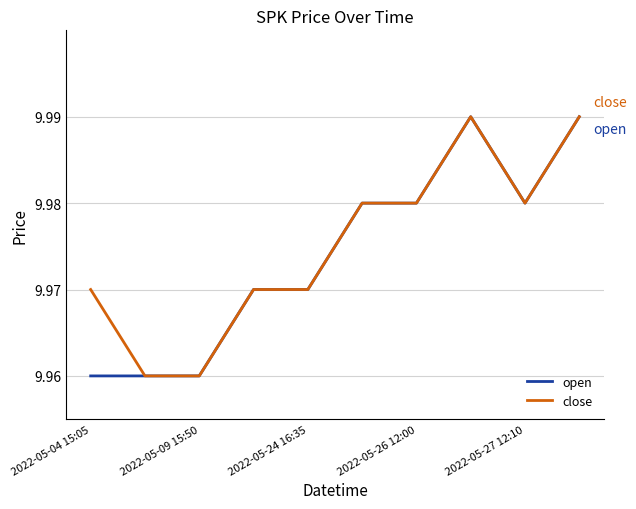

At 2022-05-04 15:05, list the series in order from smallest to largest.

open, close